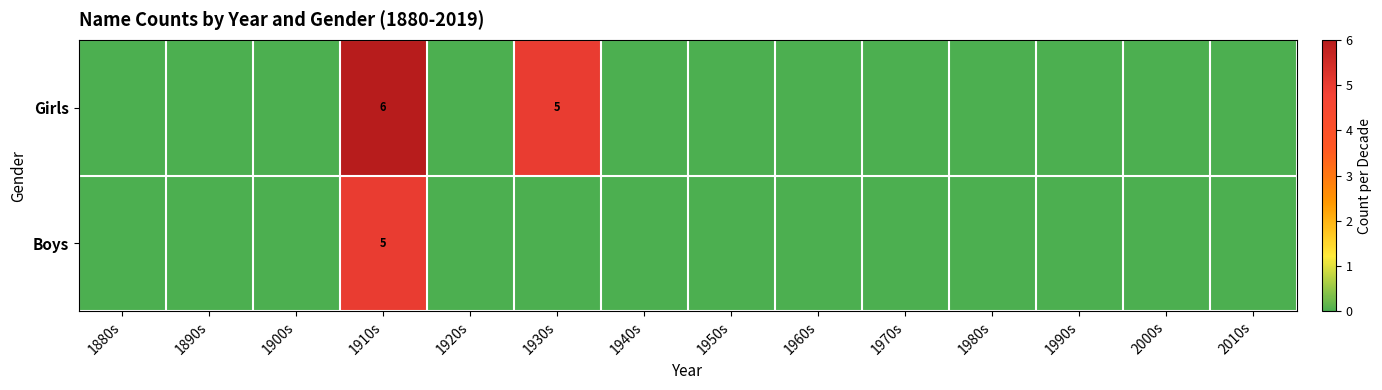

The Girls series shows 0 at 1920s. True or false?

True